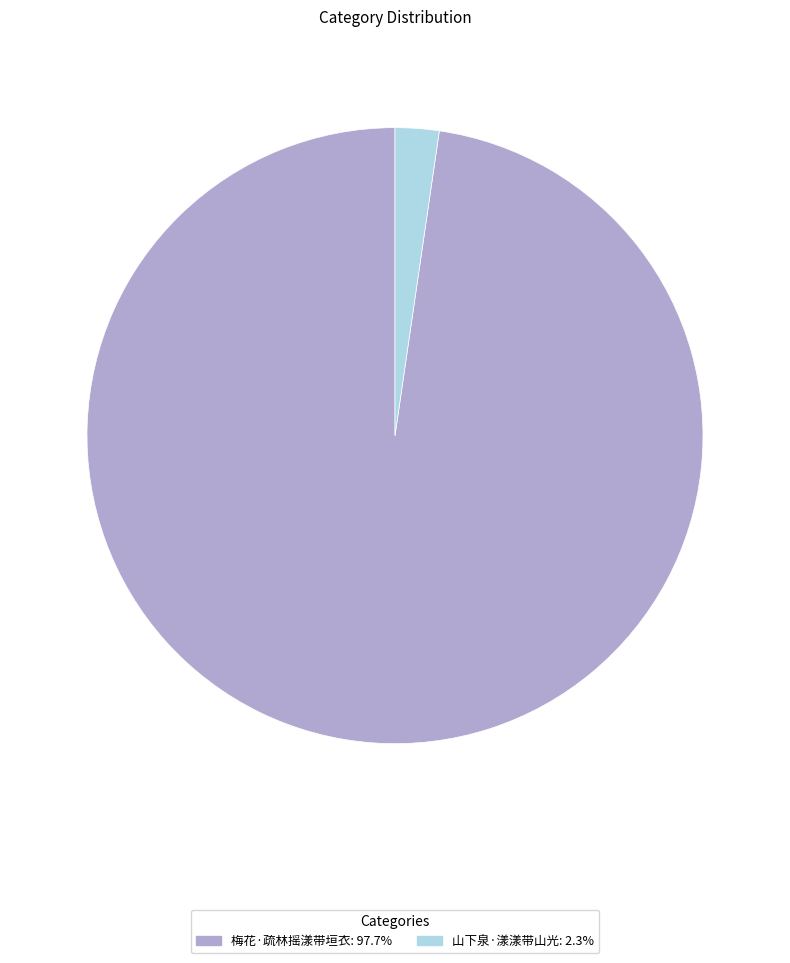

Do 山下泉·漾漾带山光 and 梅花·疏林摇漾带垣衣 together represent more than half of the pie?

Yes